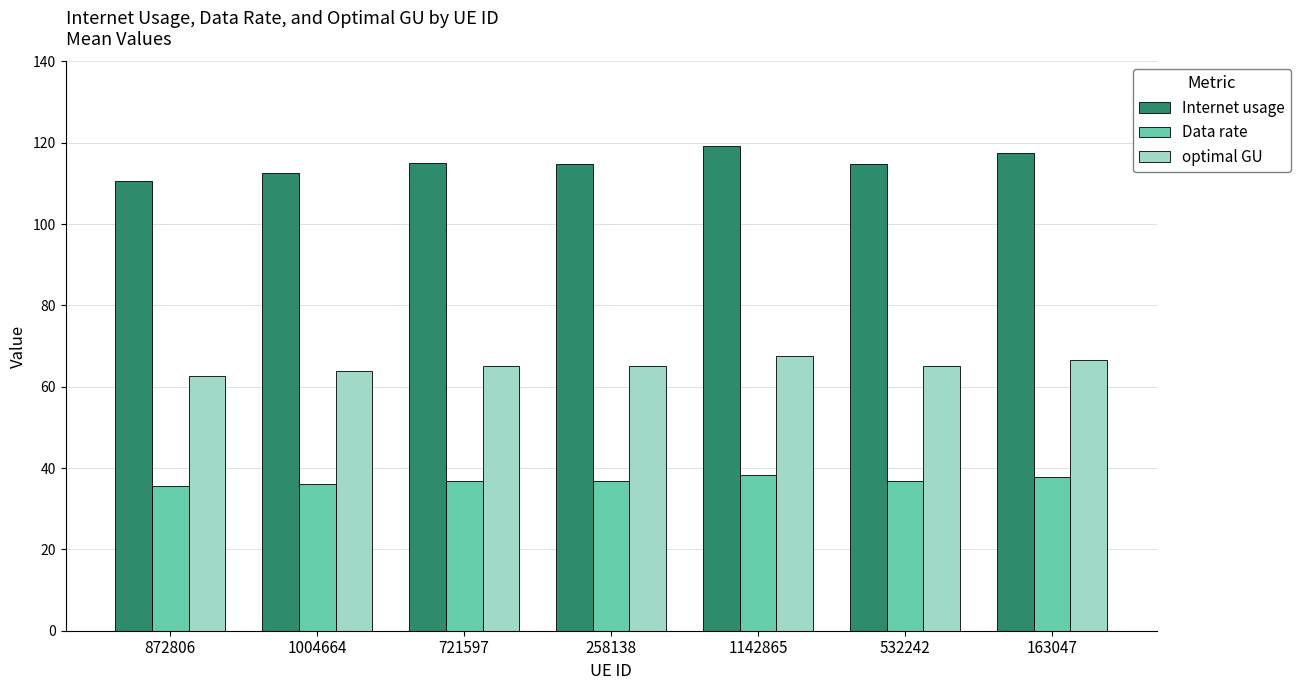

Is the value of Data rate at 1142865 greater than the value of optimal GU at 1004664?

No